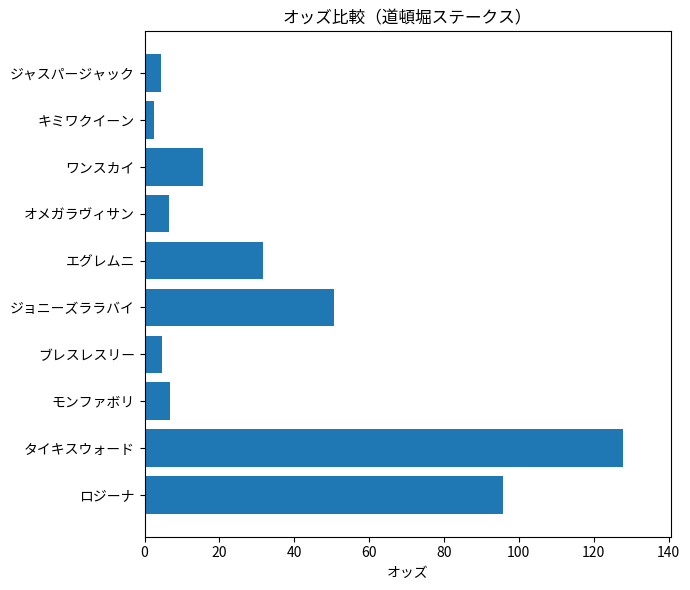

Between ジョニーズララバイ and キミワクイーン, which is larger?

ジョニーズララバイ